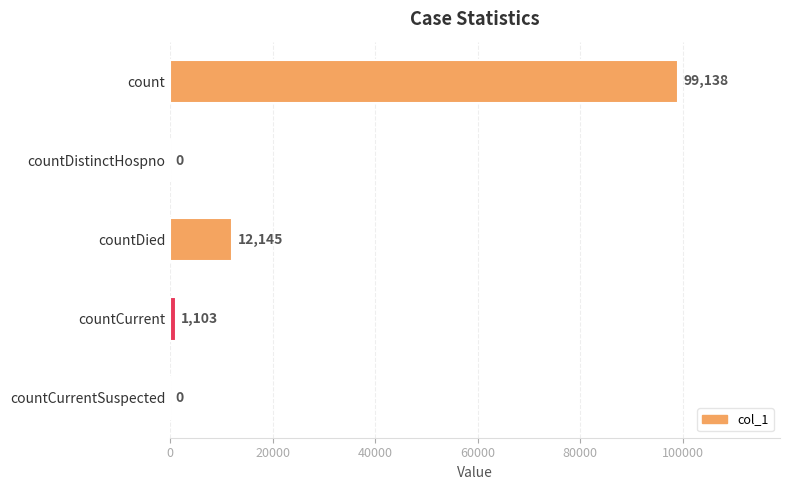

Reading bottom to top, transcribe all the data shown in this chart.

countCurrentSuspected=0	countCurrent=1103	countDied=12145	countDistinctHospno=0	count=99138